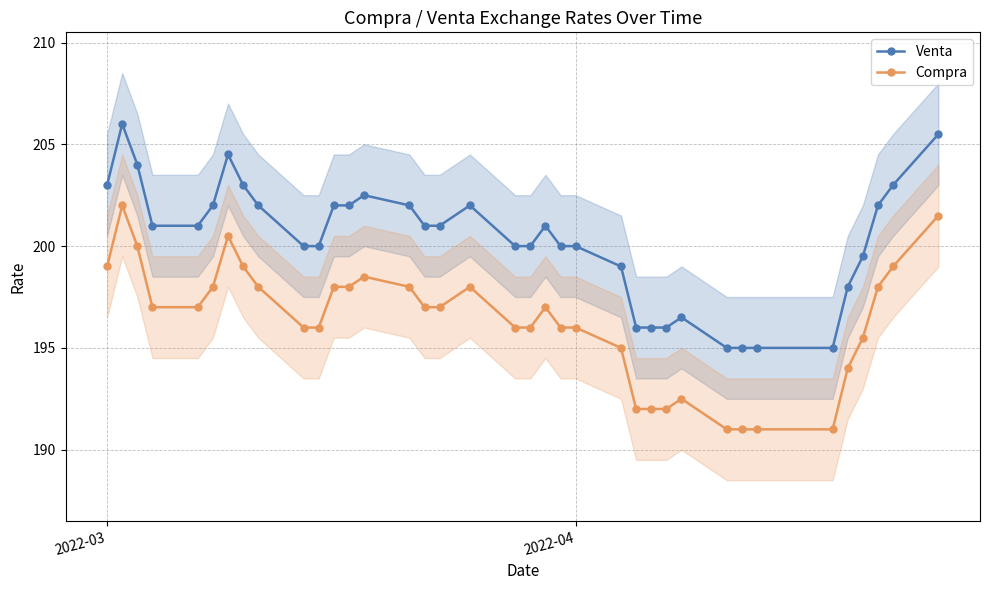

The Venta series shows 203.0 at 2022-03. True or false?

True